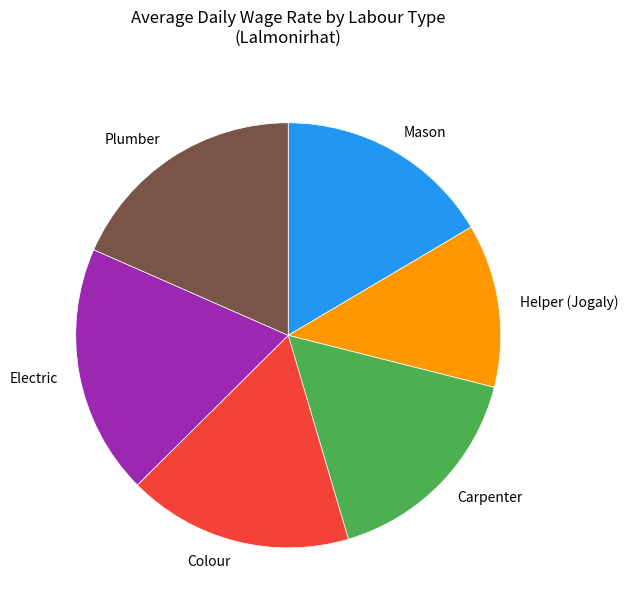

Combined, do Mason and Helper (Jogaly) account for over 50%?

No